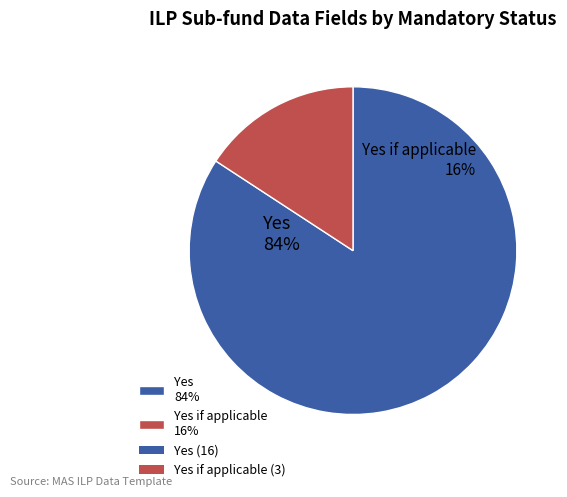

To the nearest percent, what is the average slice percentage?

50%